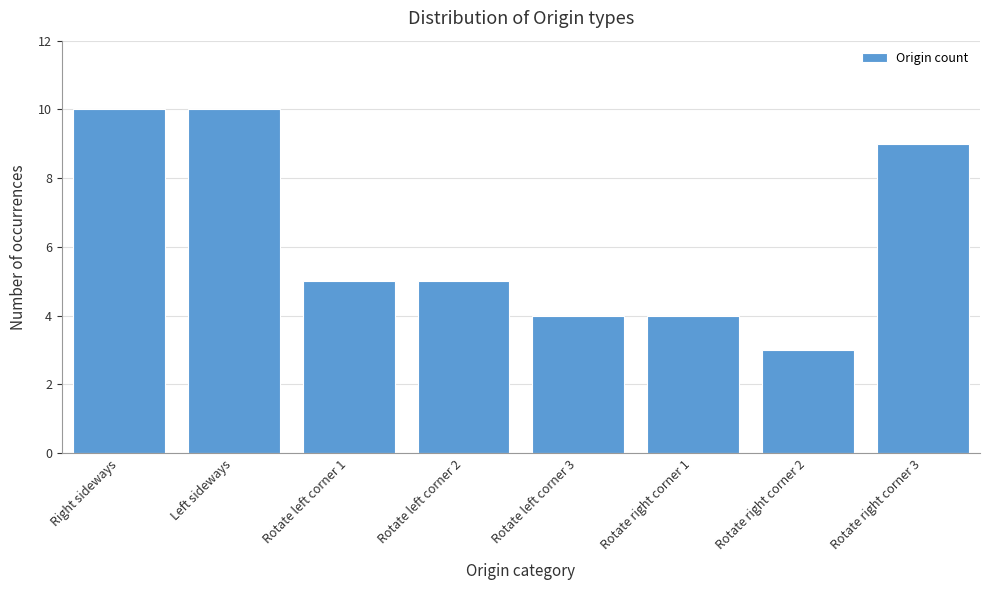

Reading right to left, what are all the values shown in this chart?

Rotate right corner 3=9	Rotate right corner 2=3	Rotate right corner 1=4	Rotate left corner 3=4	Rotate left corner 2=5	Rotate left corner 1=5	Left sideways=10	Right sideways=10